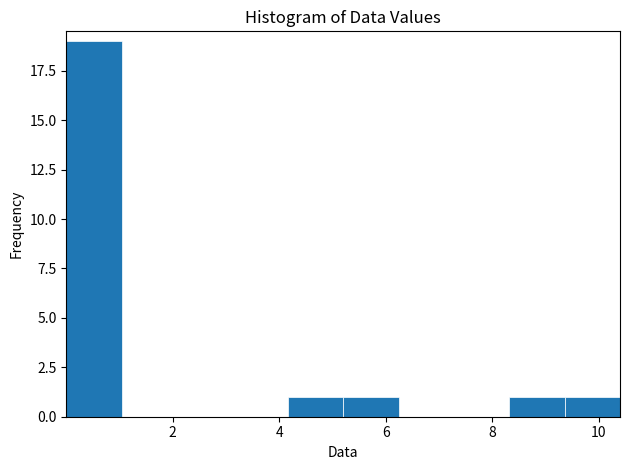

Reading left to right, list every bar in this chart as the range it spans on the x-axis followed by its height. Neither the bar edges nor the heights are printed on the chart, so give them approximately, as read against the axes.

0.0 to 1.0: 19
1.0 to 2.0: 0
2.0 to 3.2: 0
3.2 to 4.2: 0
4.2 to 5.2: 1
5.2 to 6.2: 1
6.2 to 7.2: 0
7.2 to 8.4: 0
8.4 to 9.4: 1
9.4 to 10.4: 1